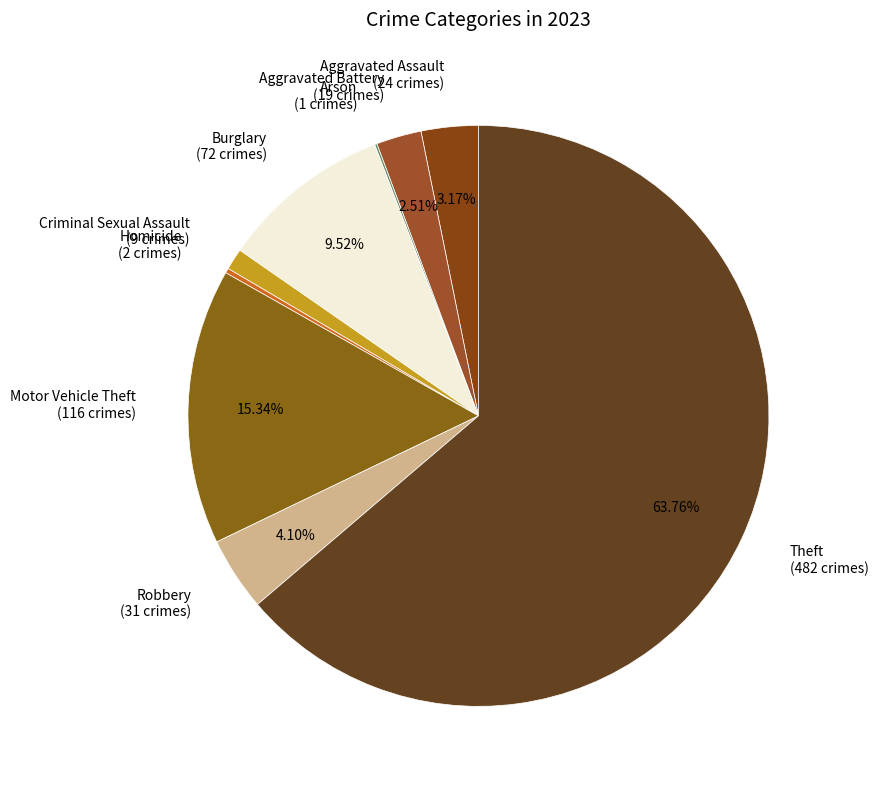

Combined, do Aggravated Battery (19 crimes) and Burglary (72 crimes) account for over 50%?

No